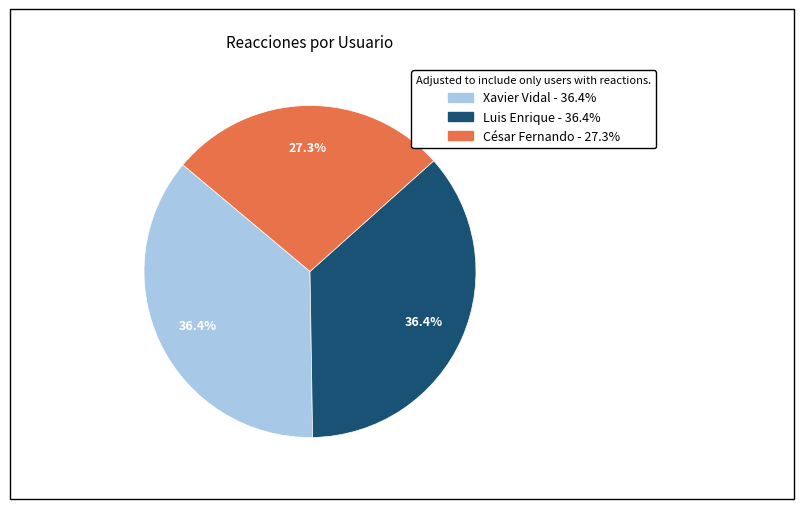

What percentage is the Xavier Vidal slice, to the nearest percent?

36%